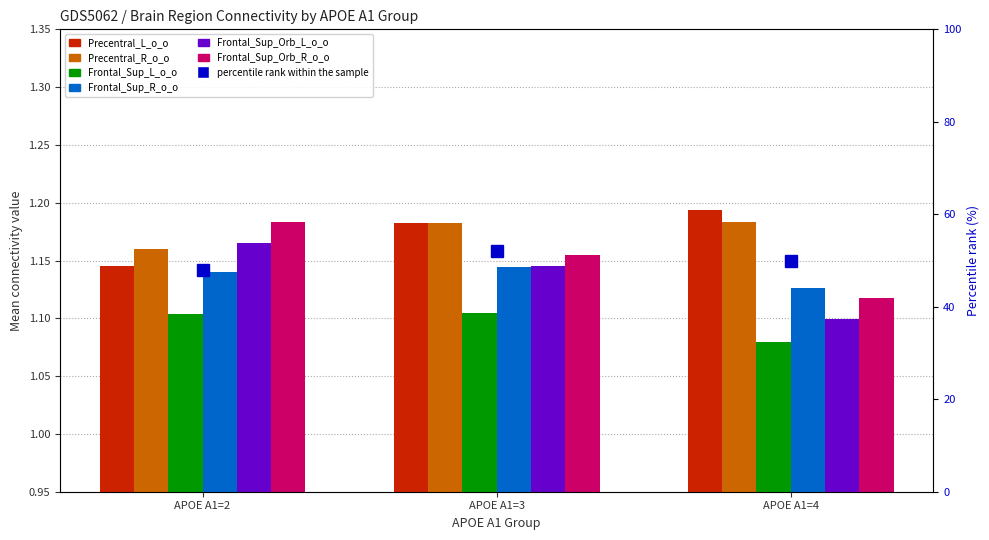

The value of Precentral_L_o_o at APOE A1=2 is 1.1. True or false?

True